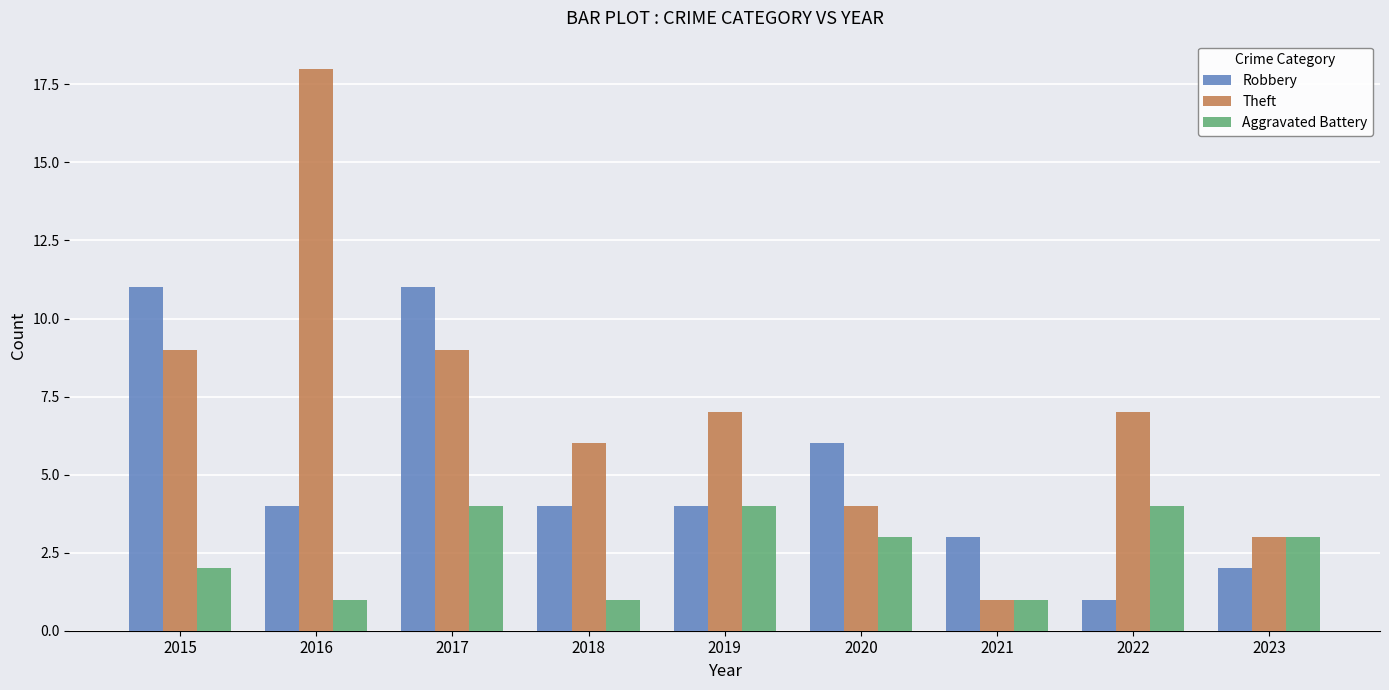

At which label does Aggravated Battery first exceed 3?

2017